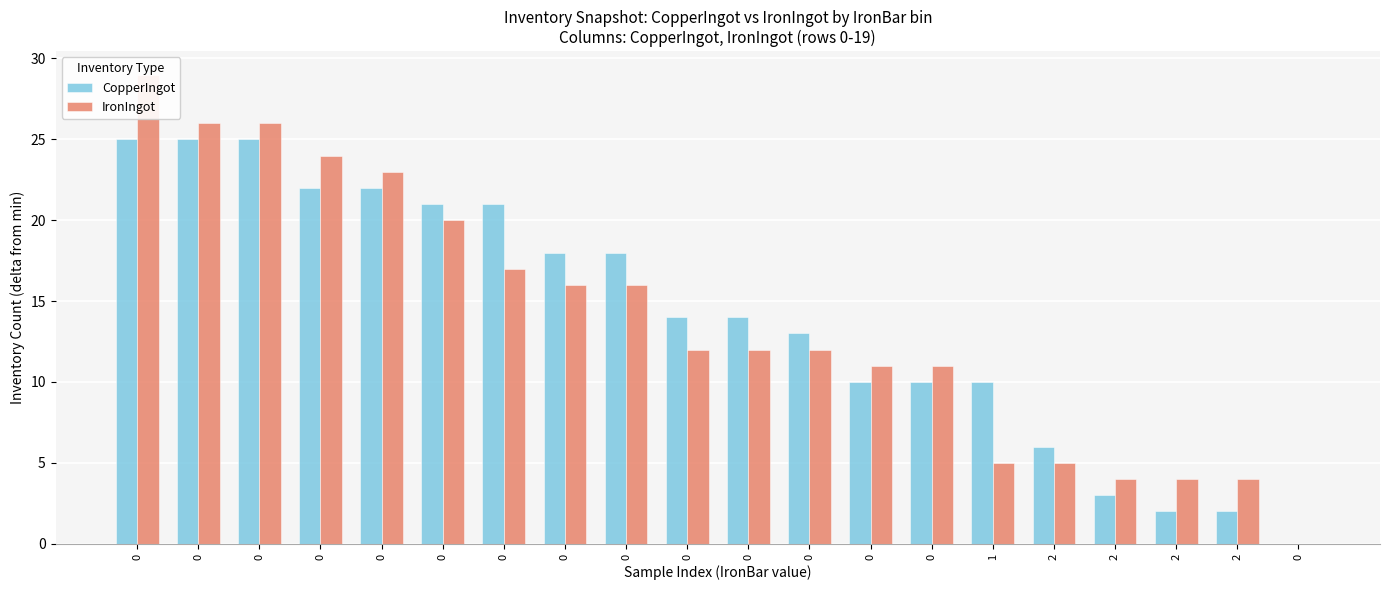

What is the difference between the second highest and minimum values in the IronIngot series?

26